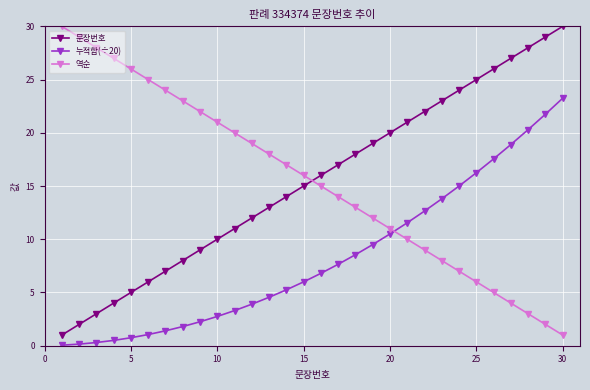

What is the highest value of the 문장번호 series?

30.0